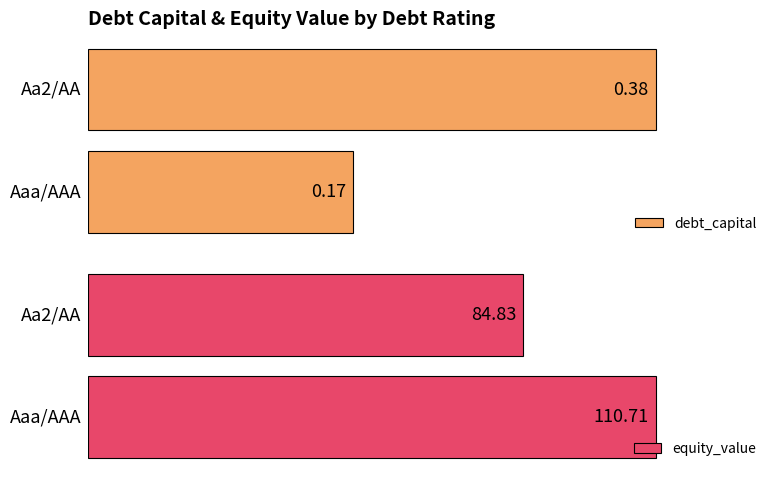

Is it true that equity_value equals 67.5 at Aaa/AAA?

False